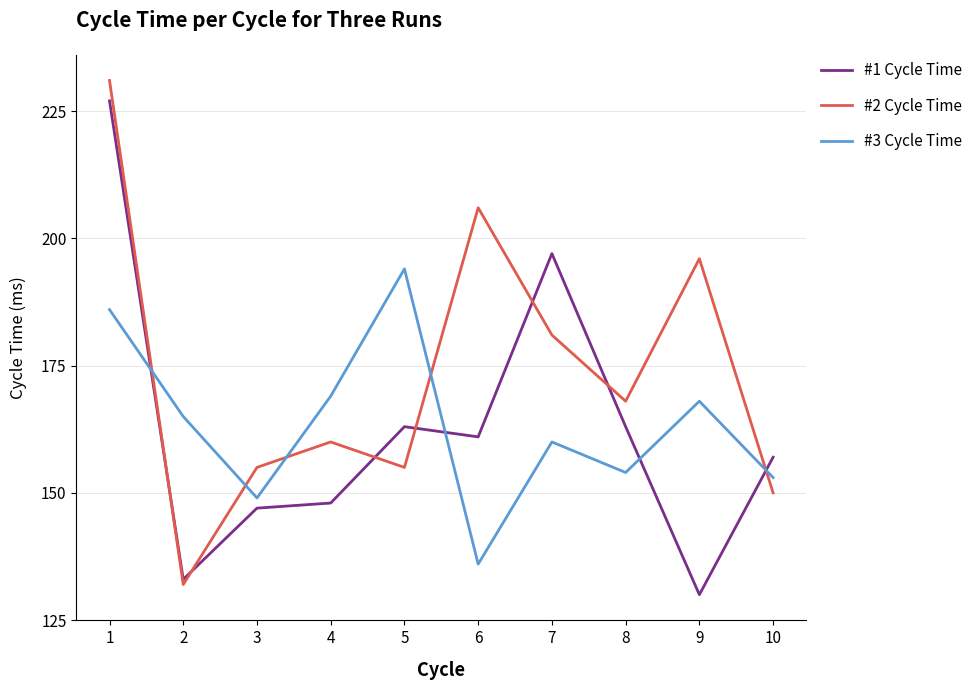

Rank the categories by #3 Cycle Time value from lowest to highest.

6, 3, 10, 8, 7, 2, 9, 4, 1, 5